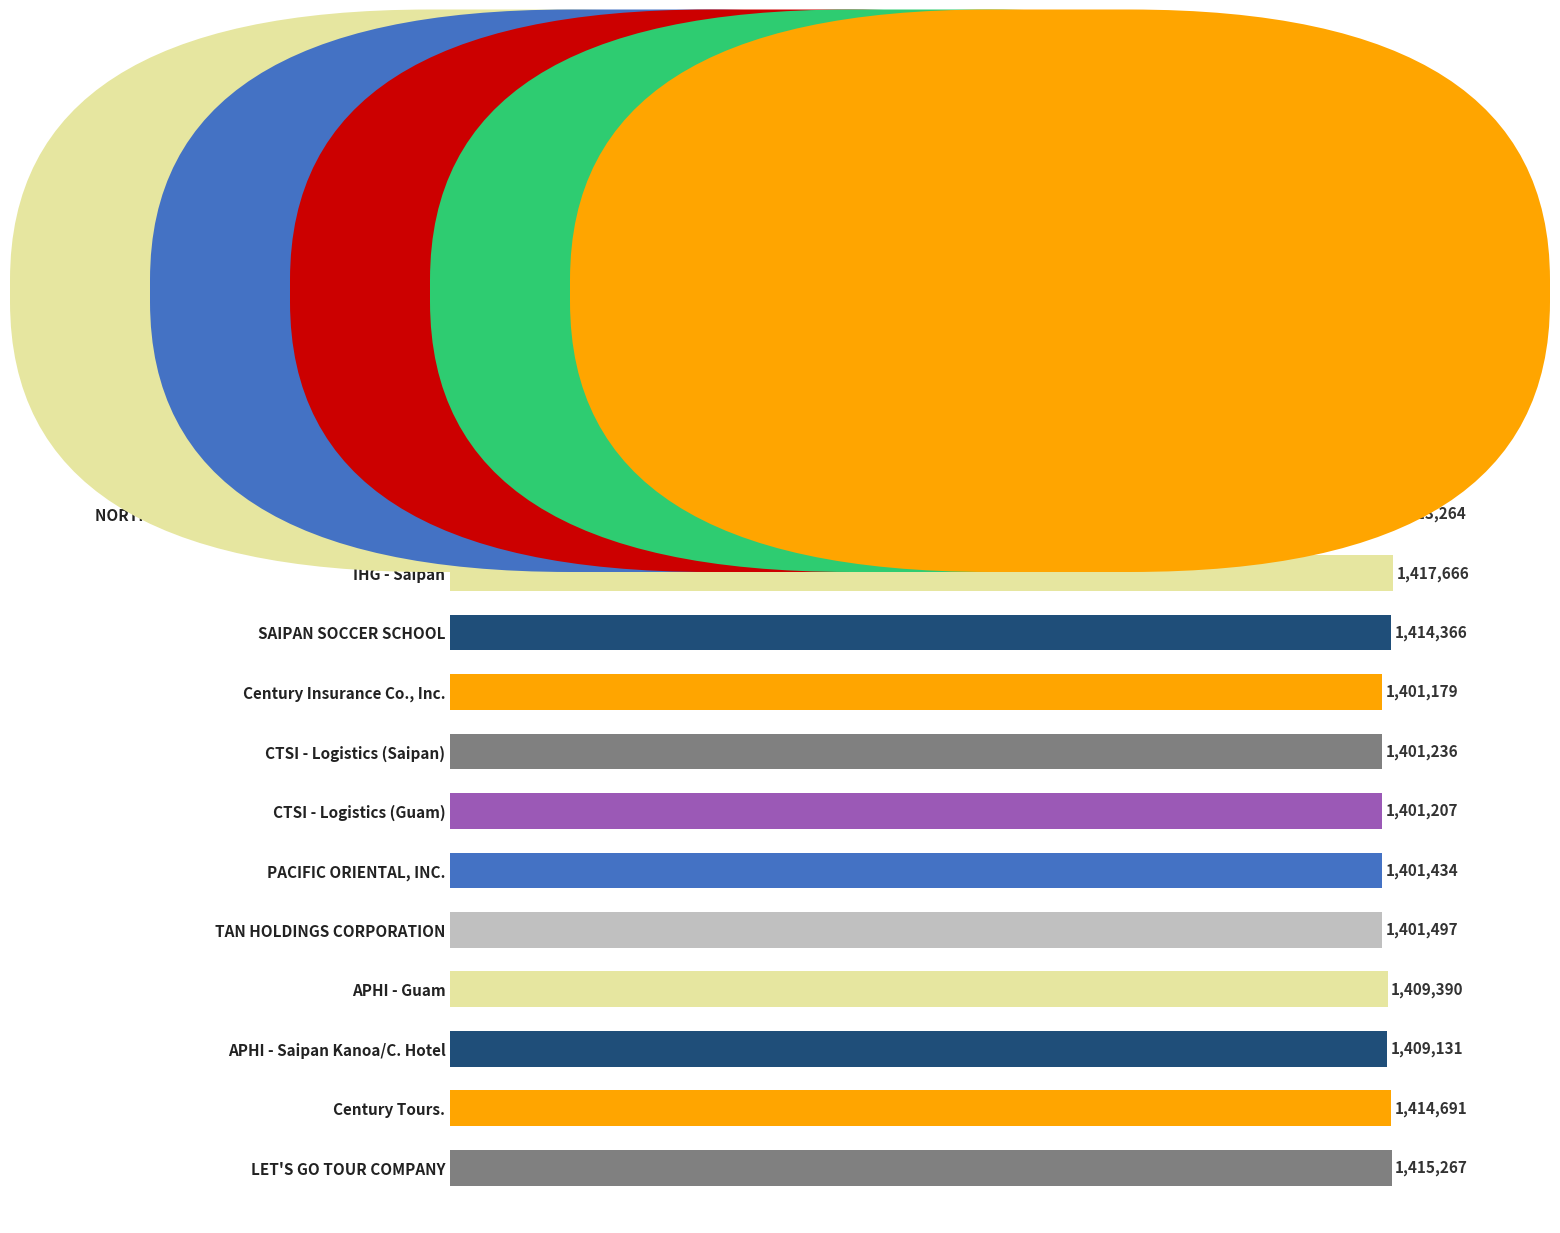

Are the bars horizontal?

Yes